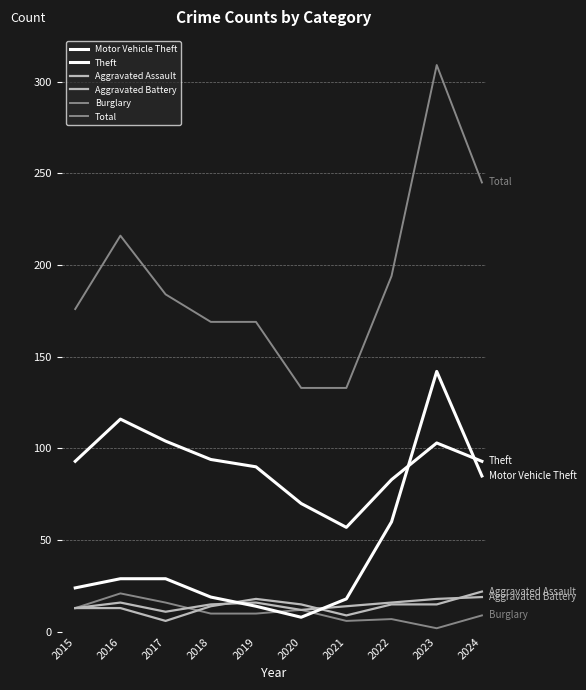

Which series has the widest spread of values?

Total